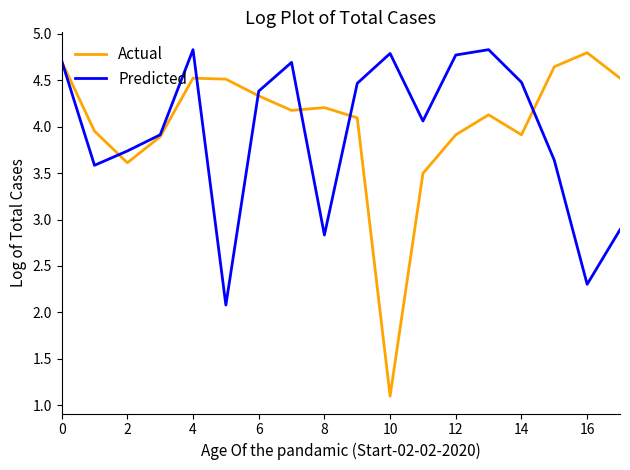

Which series has the largest range (max minus min)?

Actual